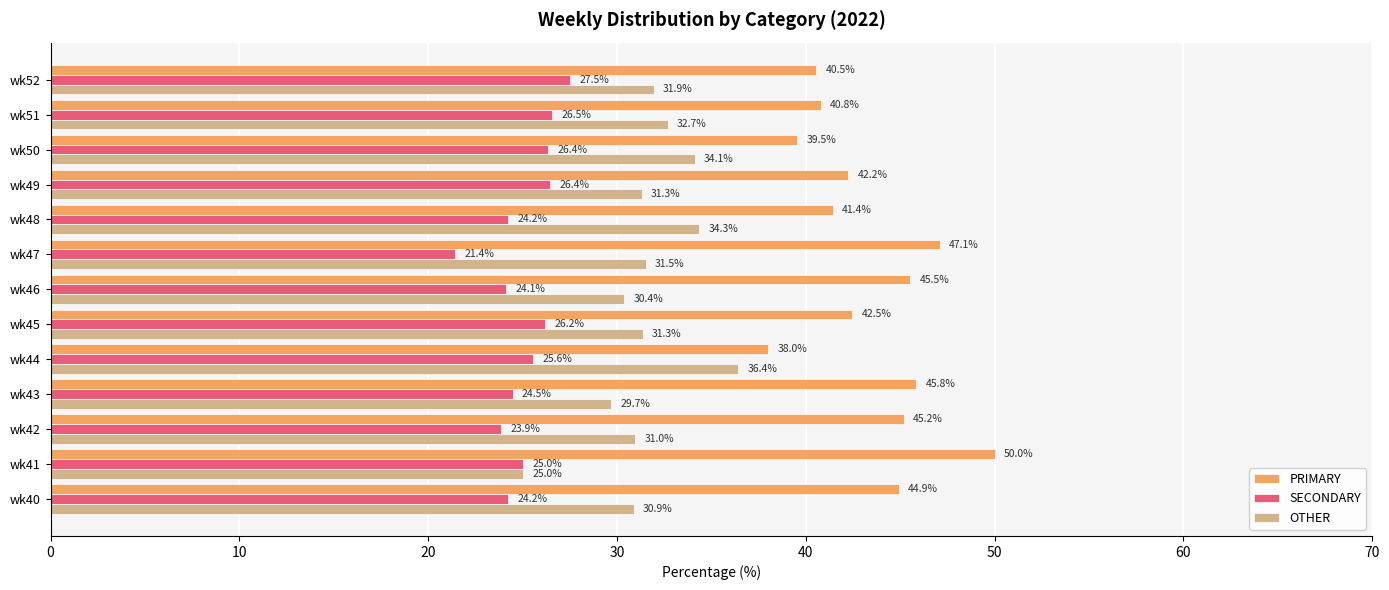

What is the highest value of the OTHER series?

36.4